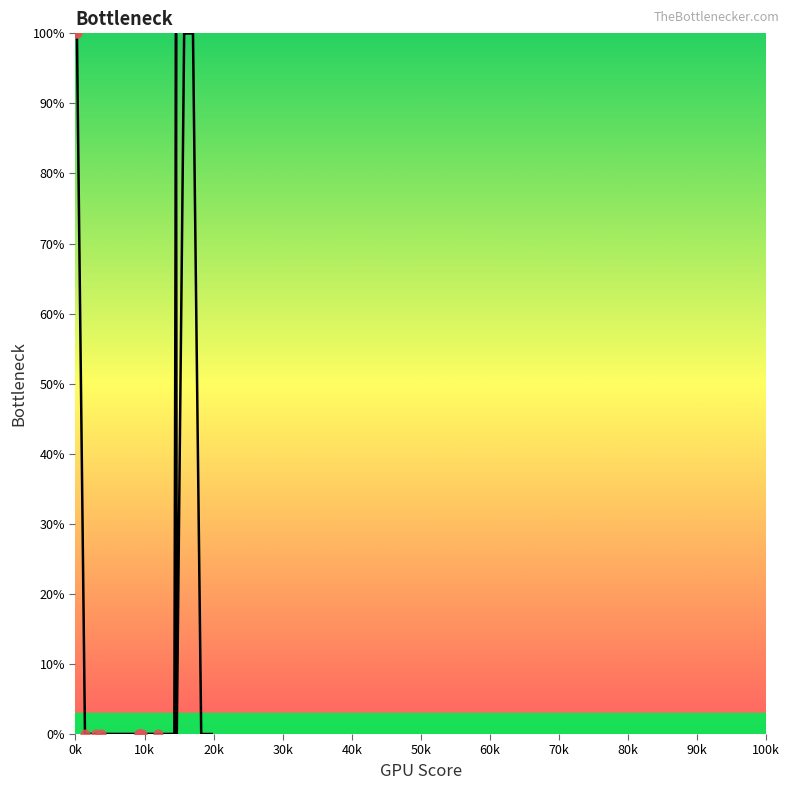

What is the greatest value displayed?

100.0